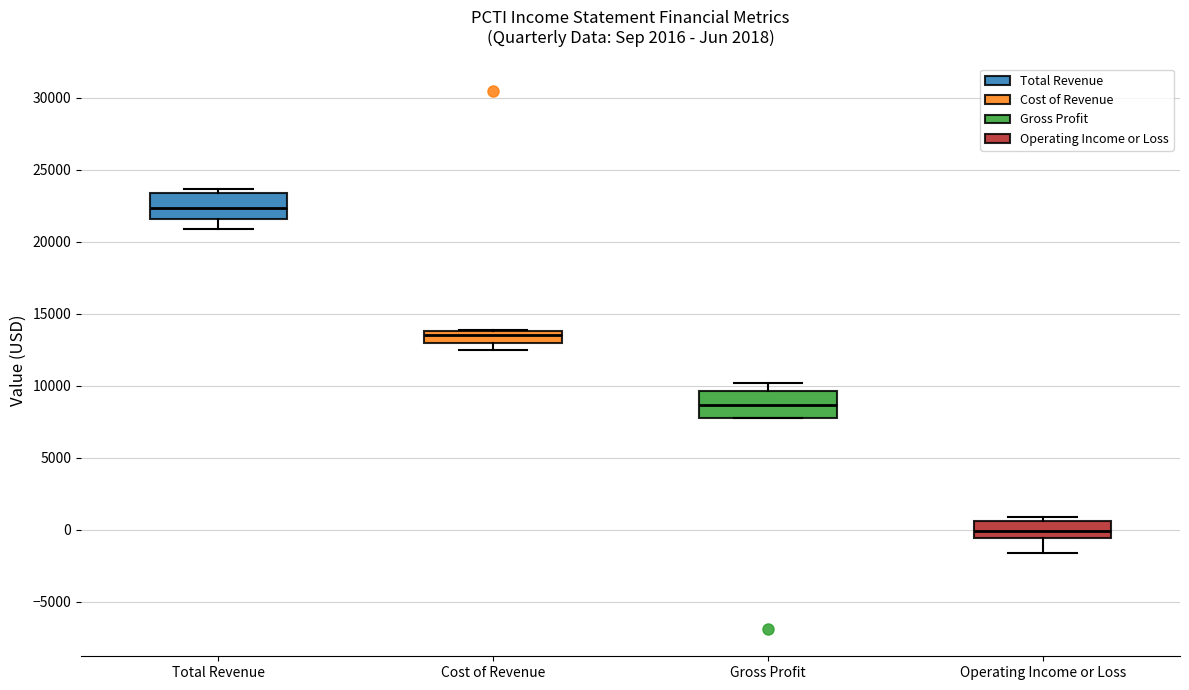

Where does the median line of the box for Cost of Revenue sit on the y-axis? The values are not printed on the chart, so give them approximately, as read against the axis.

13500